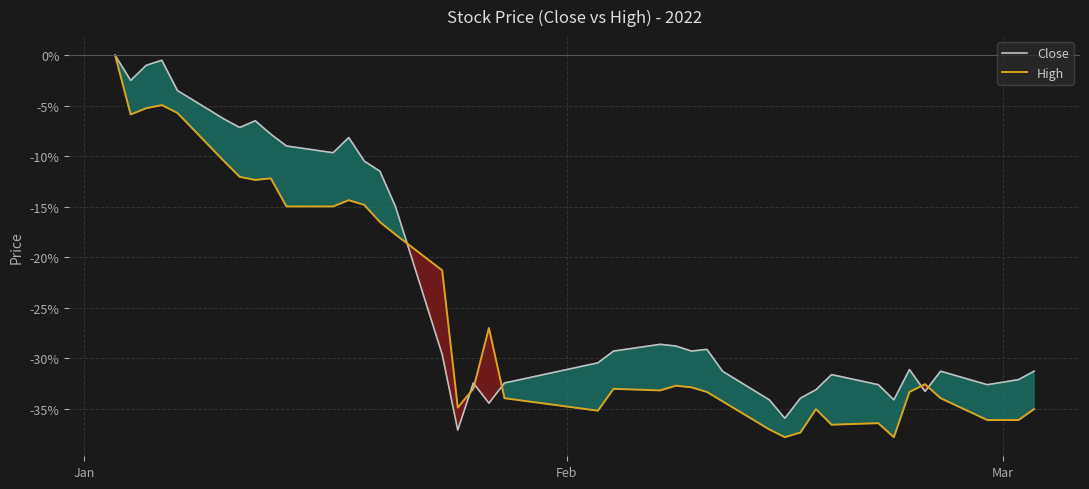

How many interior local peaks does the High series have?

9